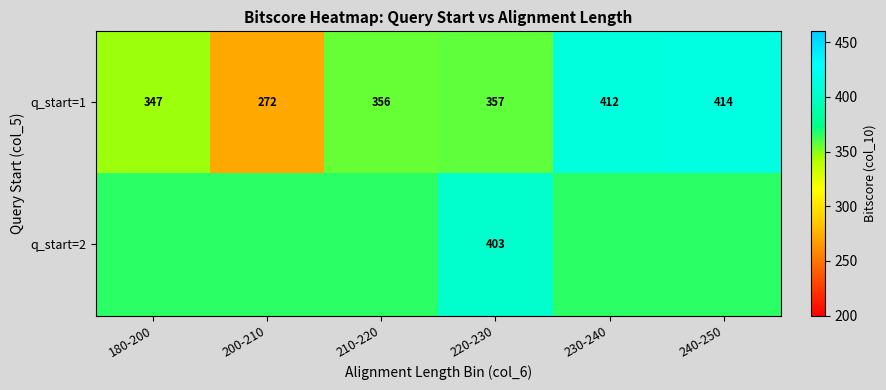

What is the maximum value shown in the chart?

414.1